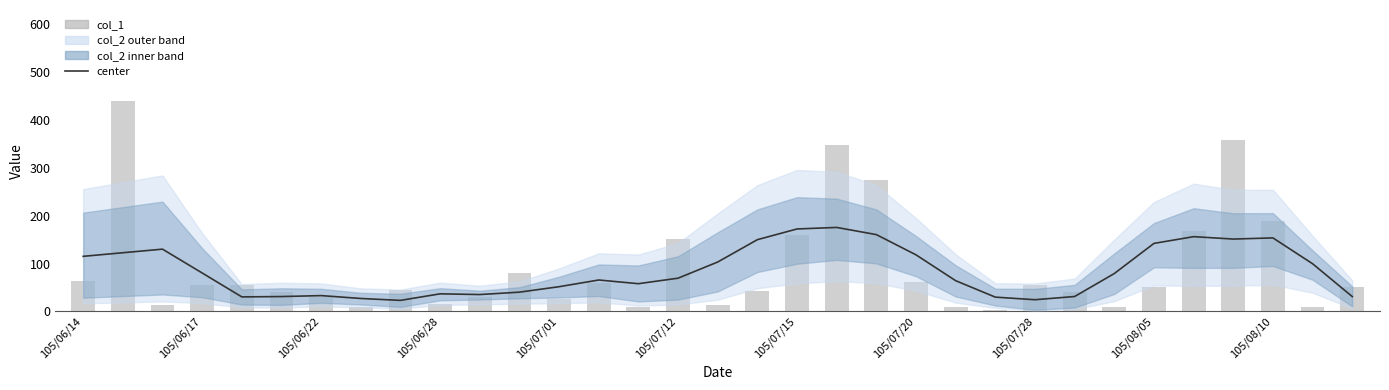

Is the value of center at 105/07/15 greater than the value of col_1 at 105/06/28?

Yes